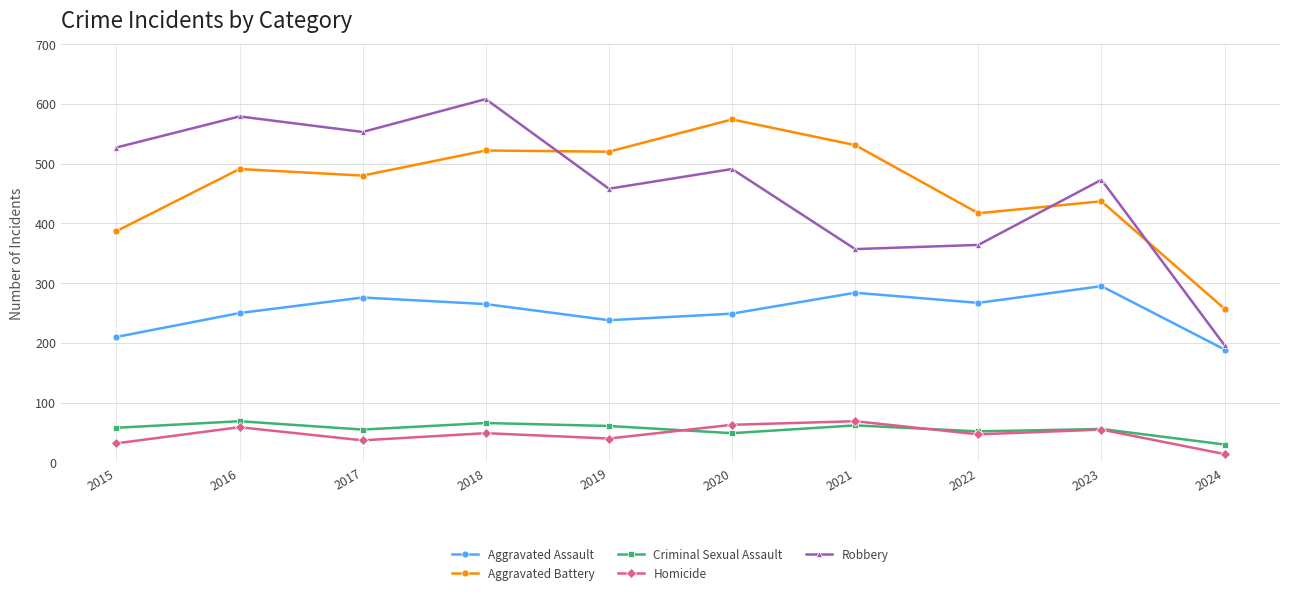

What are all the series names shown in the legend?

Aggravated Assault, Aggravated Battery, Criminal Sexual Assault, Homicide, Robbery